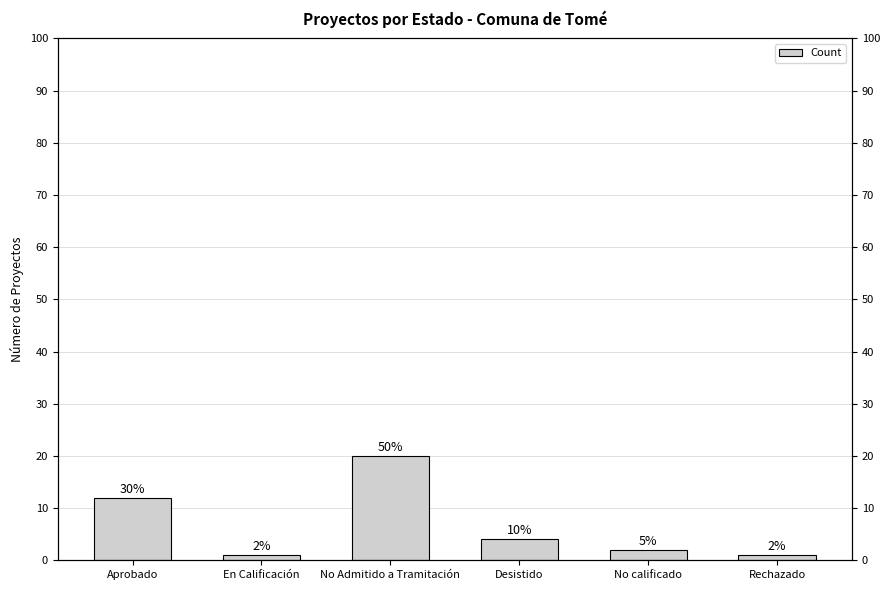

What is the label of the 6th bar from the left?

Rechazado